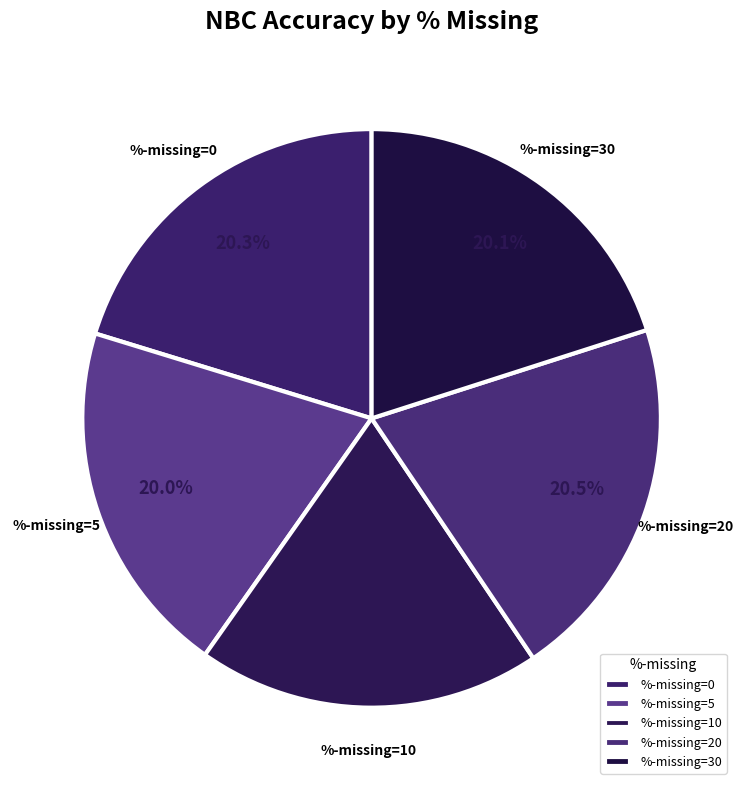

How many segments does this pie chart have?

5